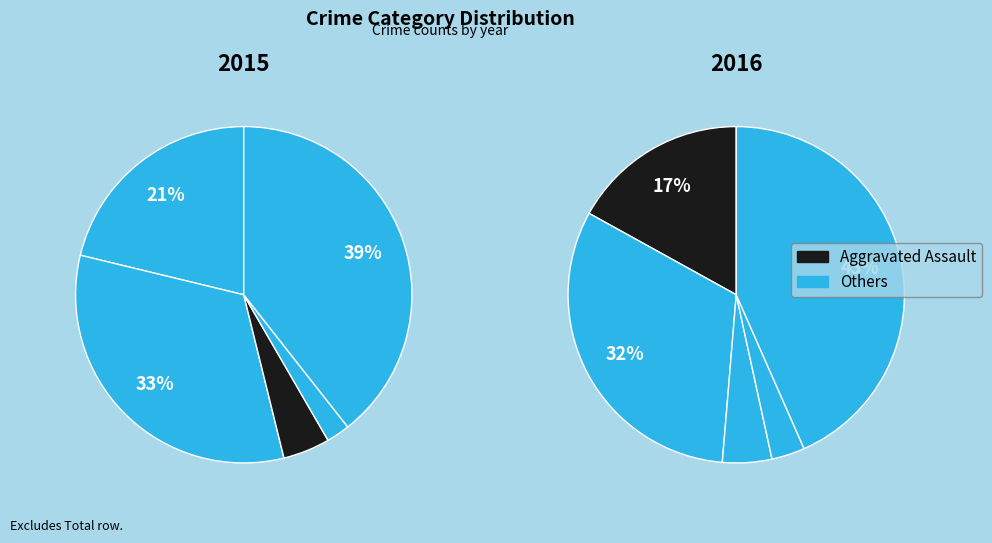

What percentage is the Homicide slice, to the nearest percent?

3%